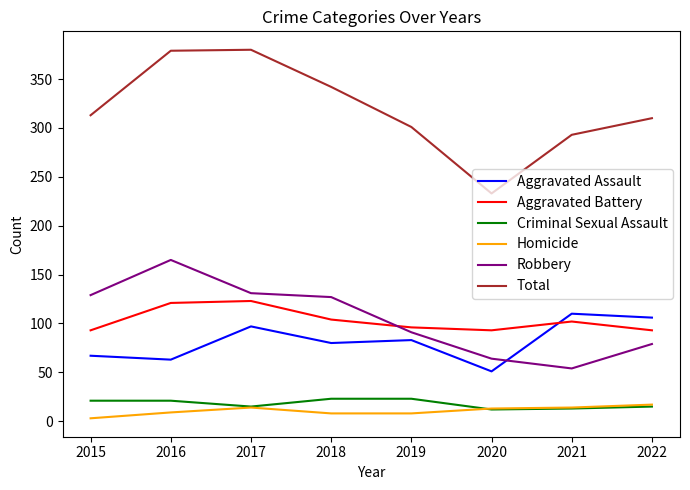

True or false: Total and Aggravated Battery cross at least once.

False